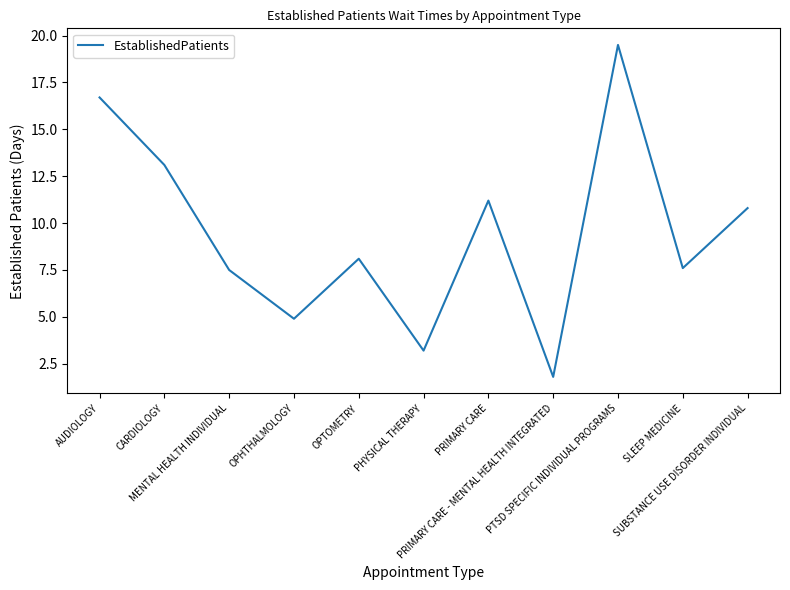

What is the average value?

9.5